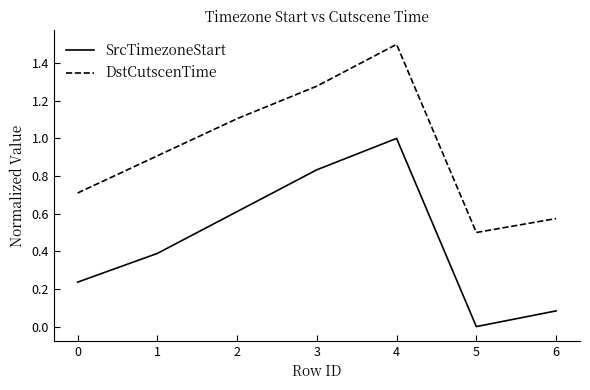

What is the highest value of the SrcTimezoneStart series?

1.0